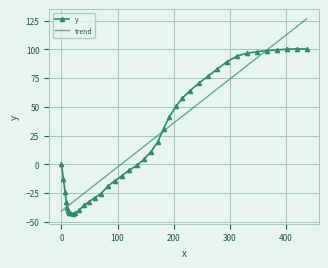

Which series has the largest range (max minus min)?

trend